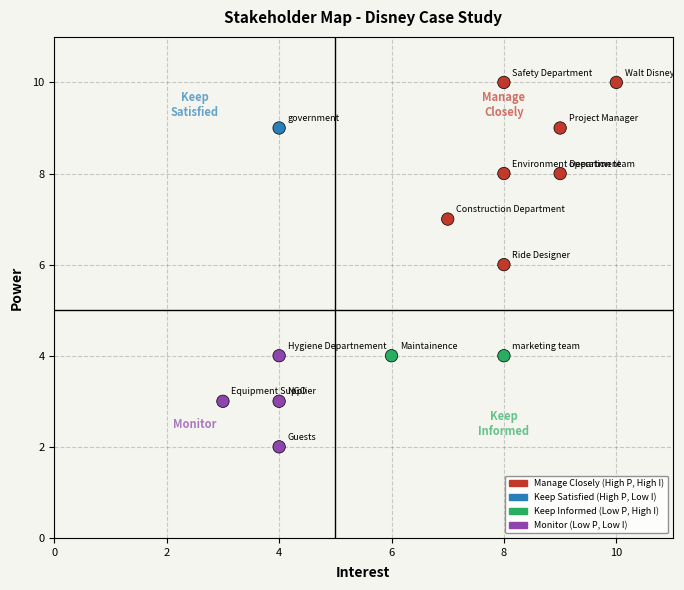

What is the range of Y values (max minus min)?

8